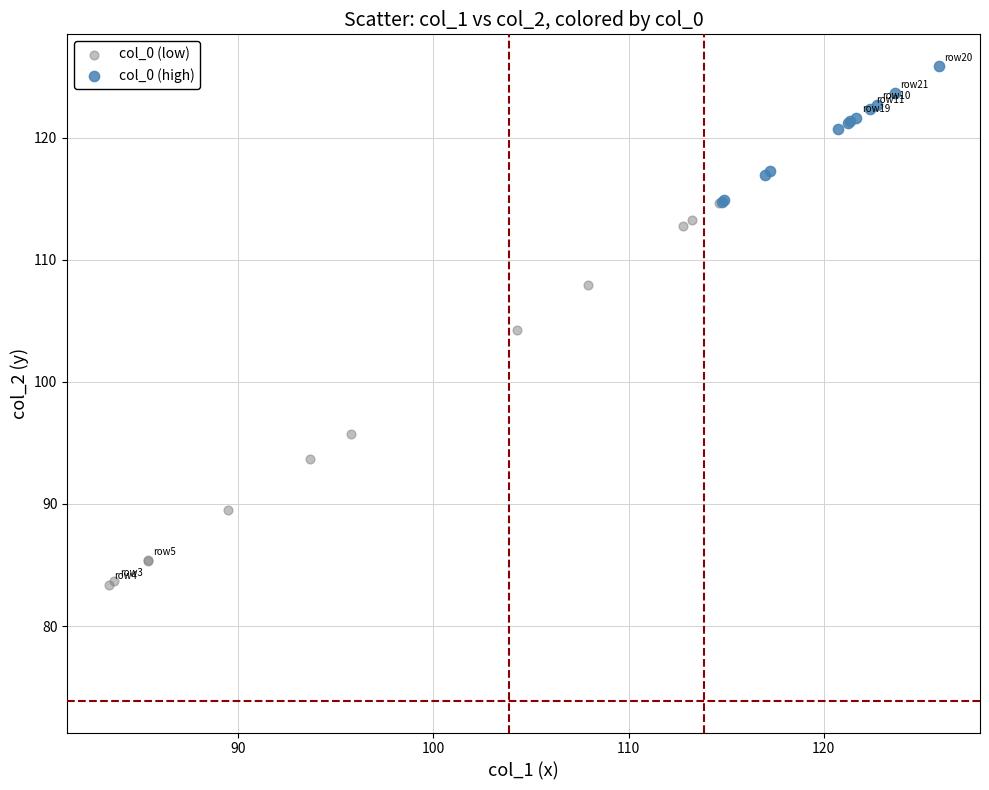

Which series reaches the maximum Y coordinate?

col_0 (high)